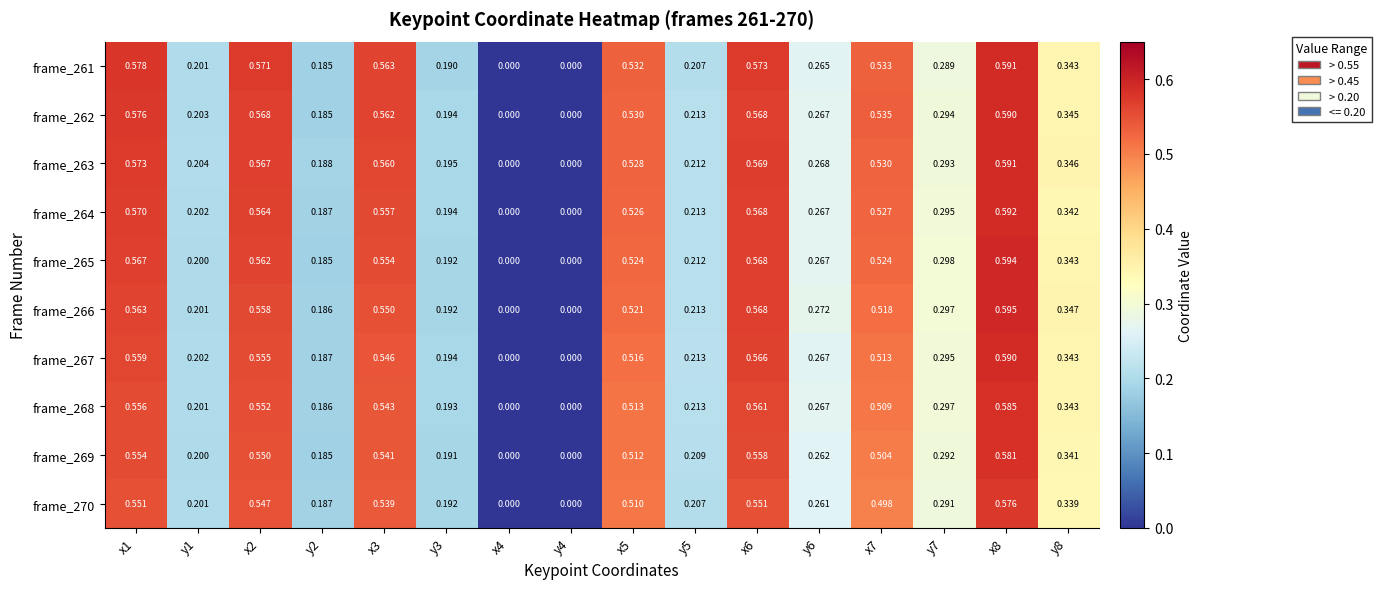

Is the value of frame_270 at y8 greater than the value of frame_264 at x4?

Yes